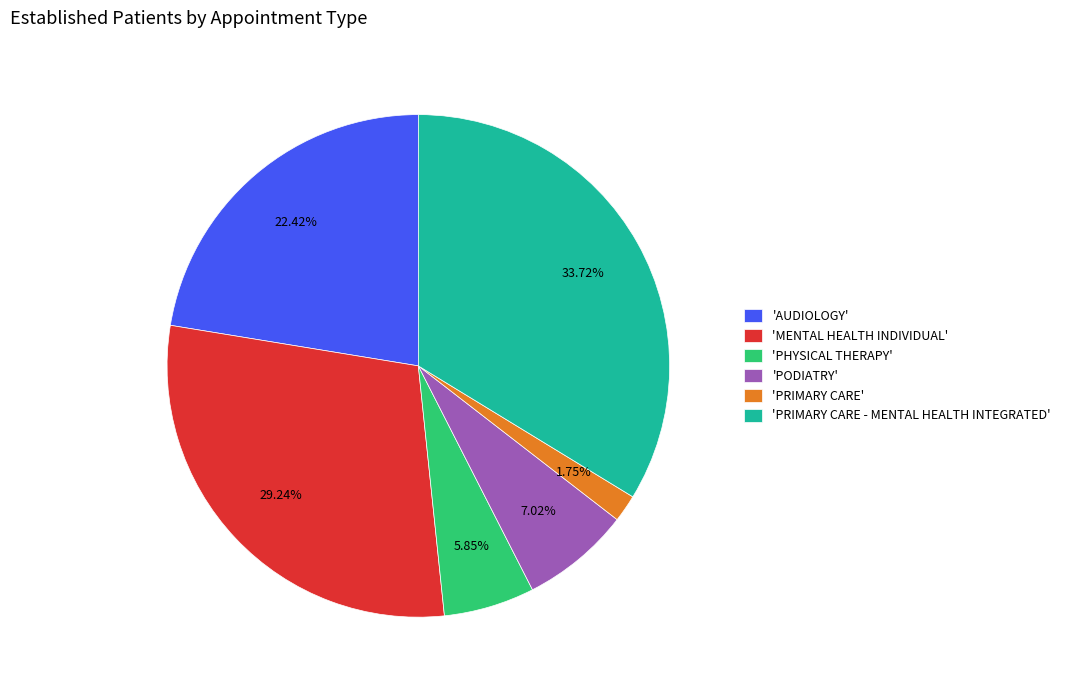

Between 'AUDIOLOGY' and 'PHYSICAL THERAPY', which is larger?

'AUDIOLOGY'